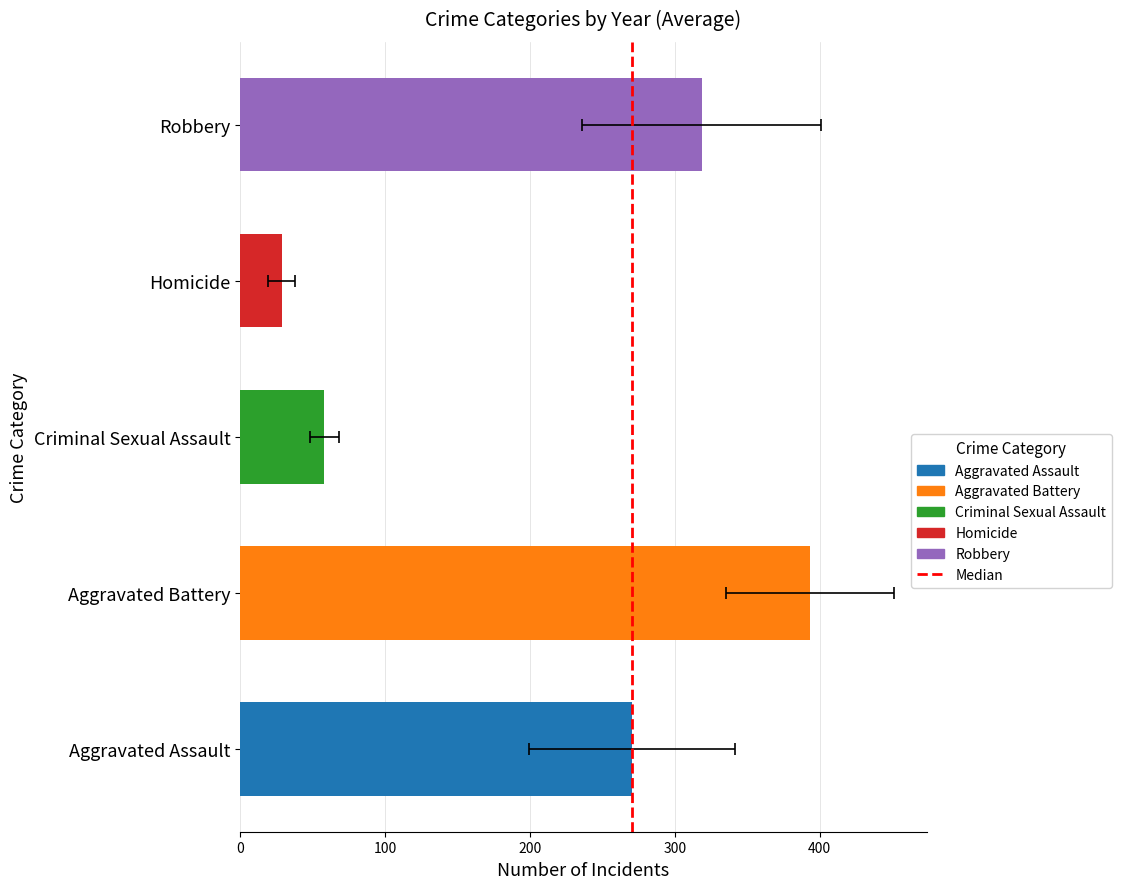

Are the bars horizontal?

Yes